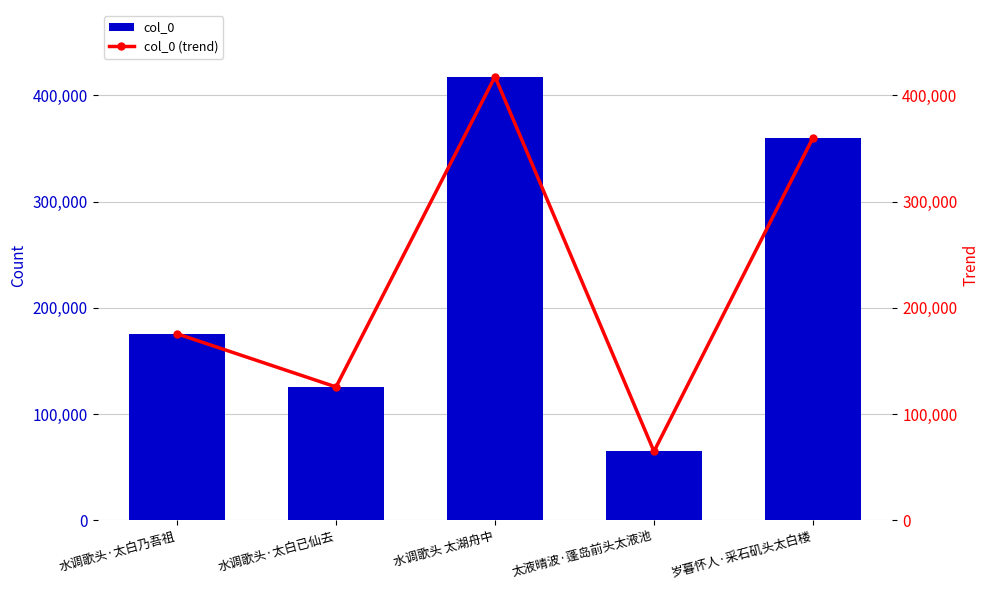

What is the average value of the col_0 (trend) series?

228774